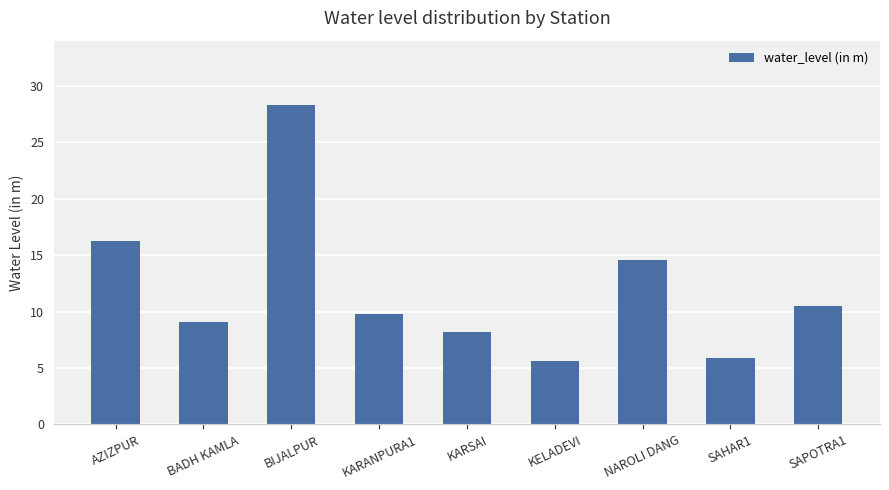

What is the difference between the maximum and second lowest values?

22.5